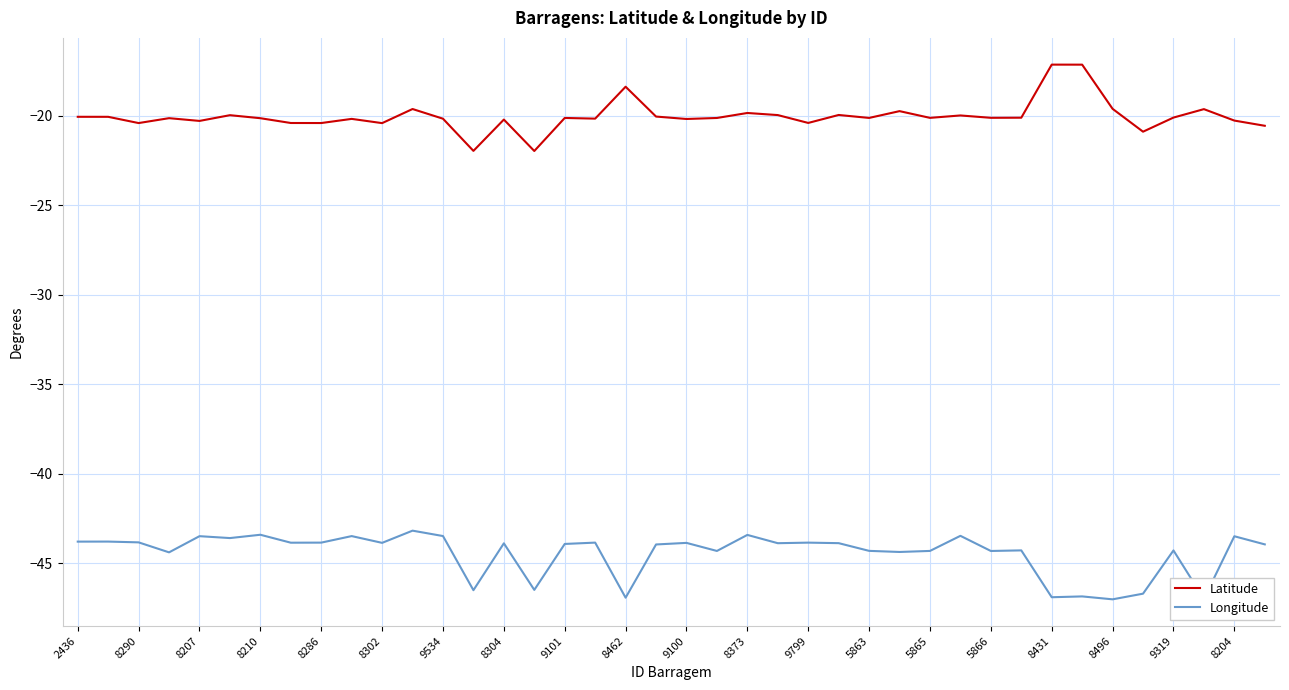

What is the minimum value shown in the chart?

-47.0